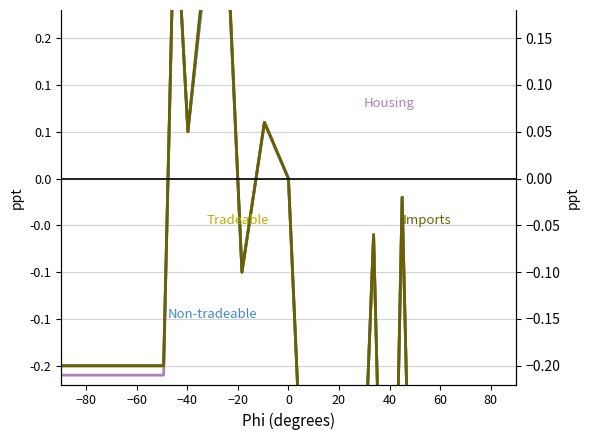

True or false: Non-tradeable and Tradeable cross at least once.

False